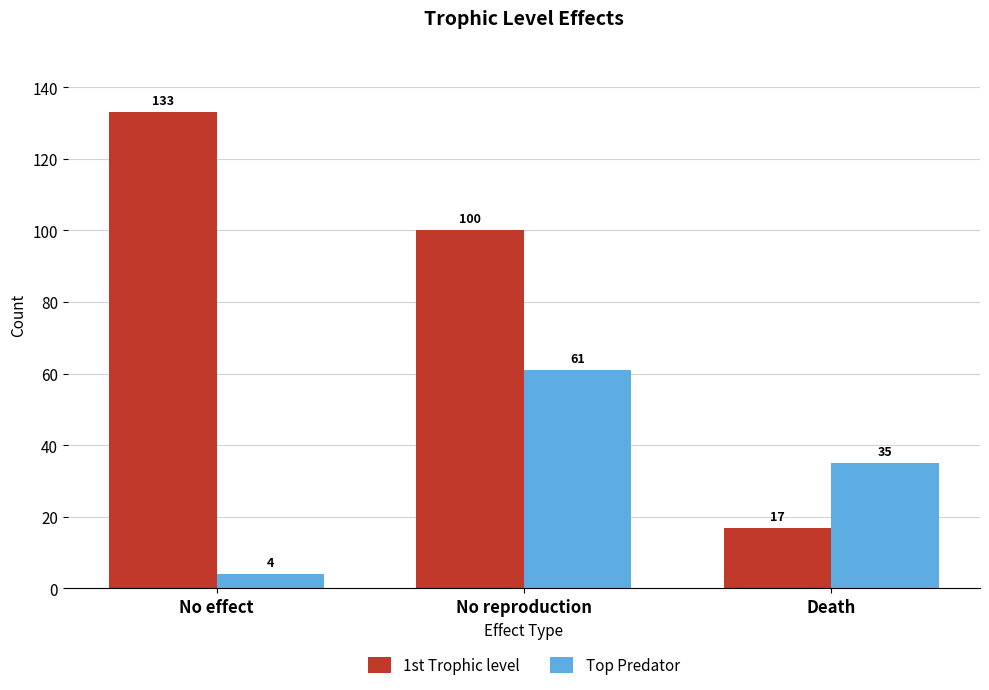

How many data points in 1st Trophic level are less than 100?

1